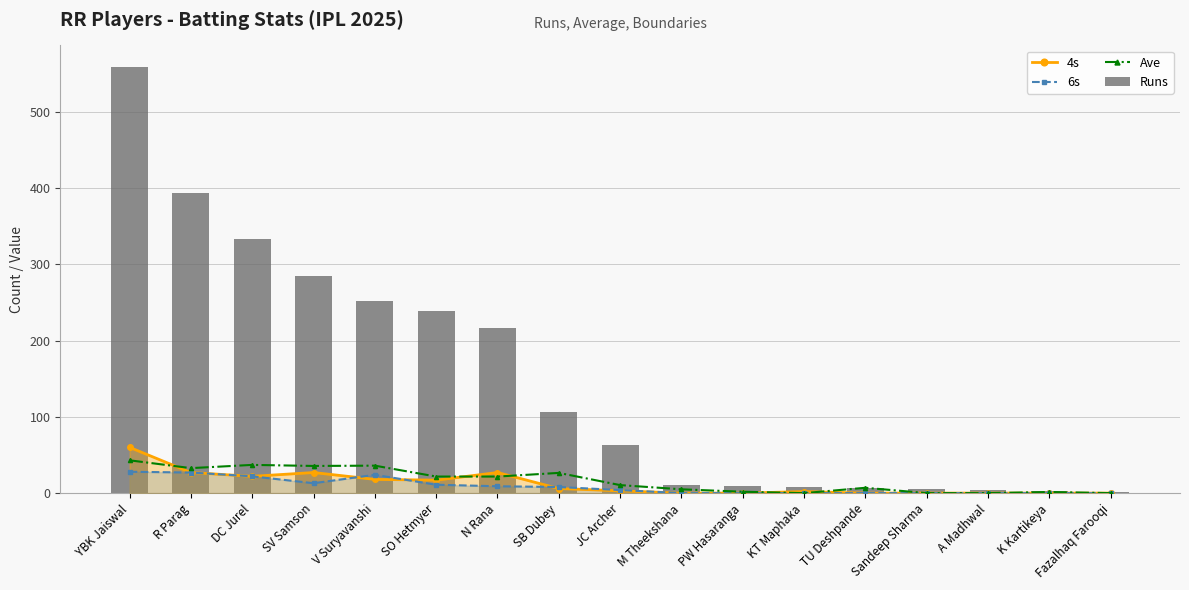

The 4s series shows 24.1 at YBK Jaiswal. True or false?

False